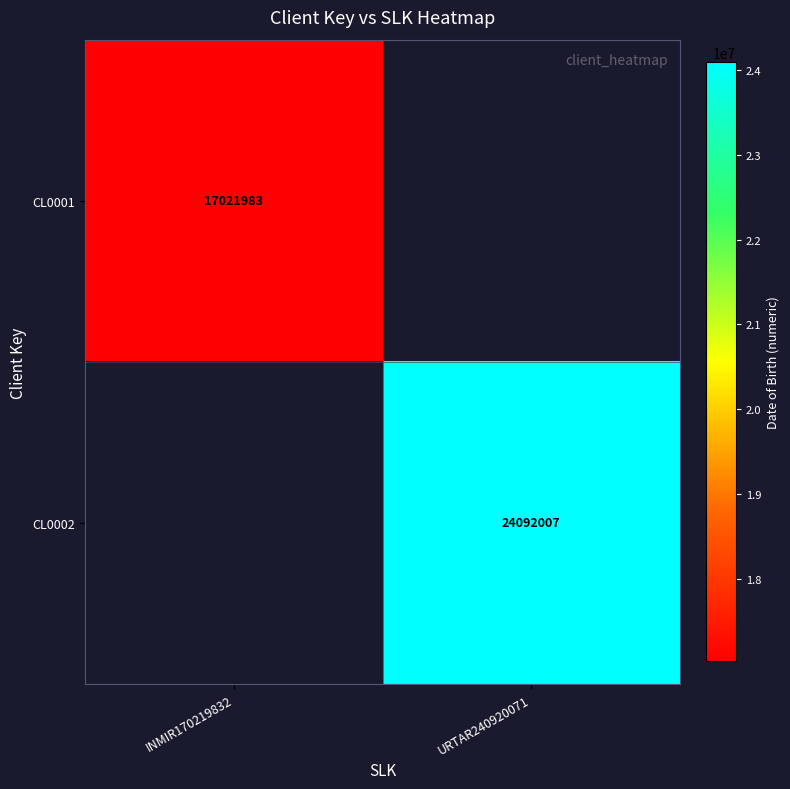

At which category is the sum across all series the highest?

URTAR240920071